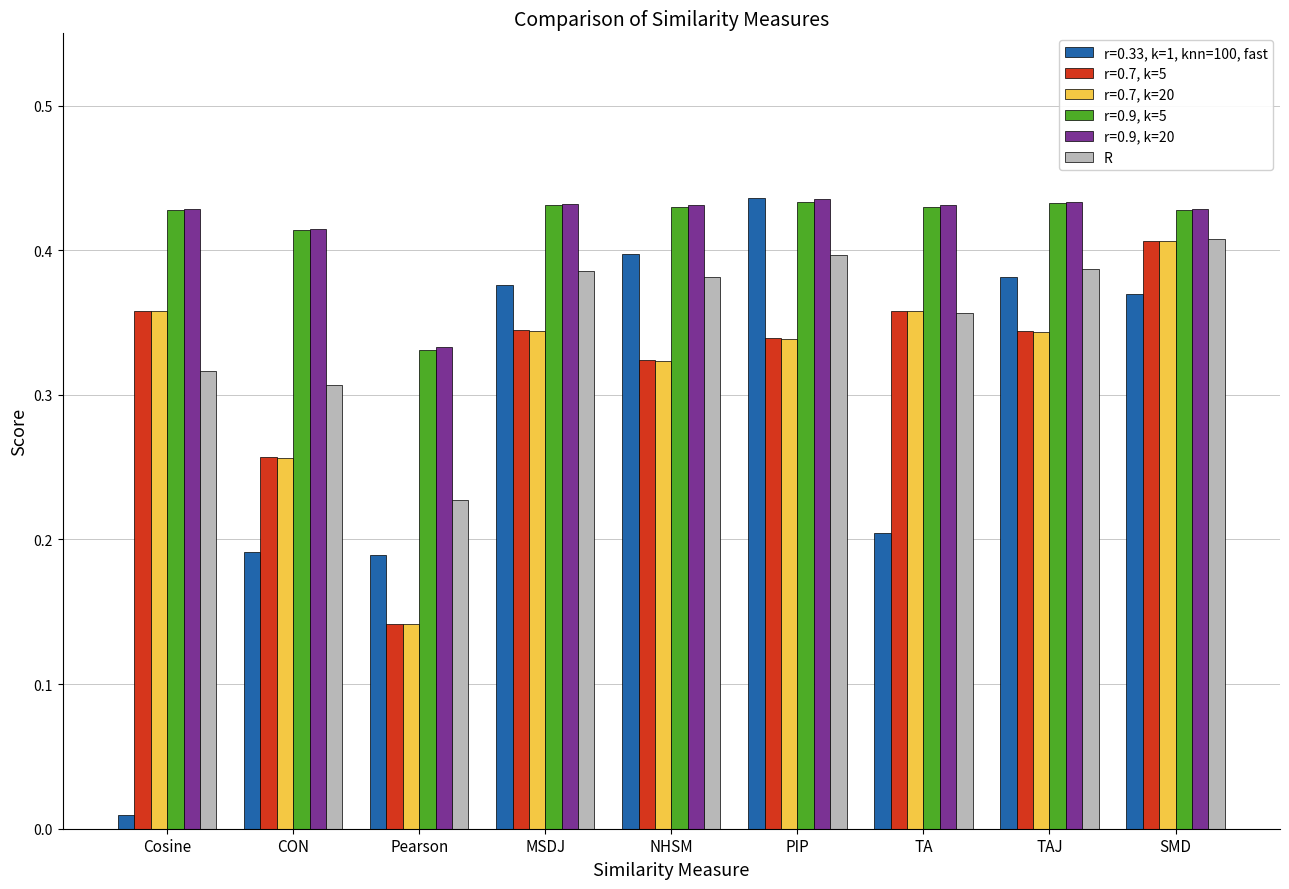

How many r=0.9, k=20 values are between 0 and 1?

9